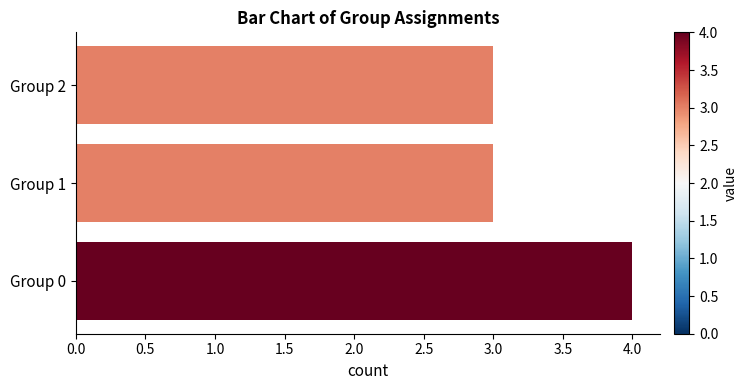

What is the sum of all values?

10